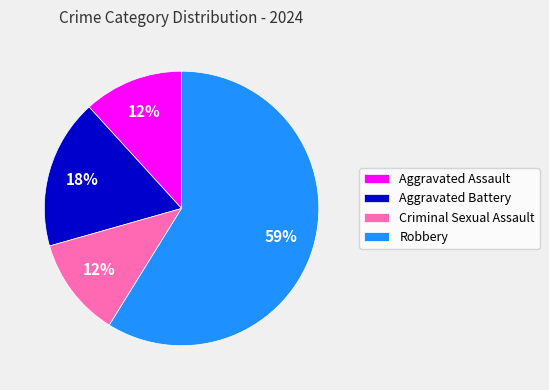

Which has a higher value, Aggravated Battery or Criminal Sexual Assault?

Aggravated Battery